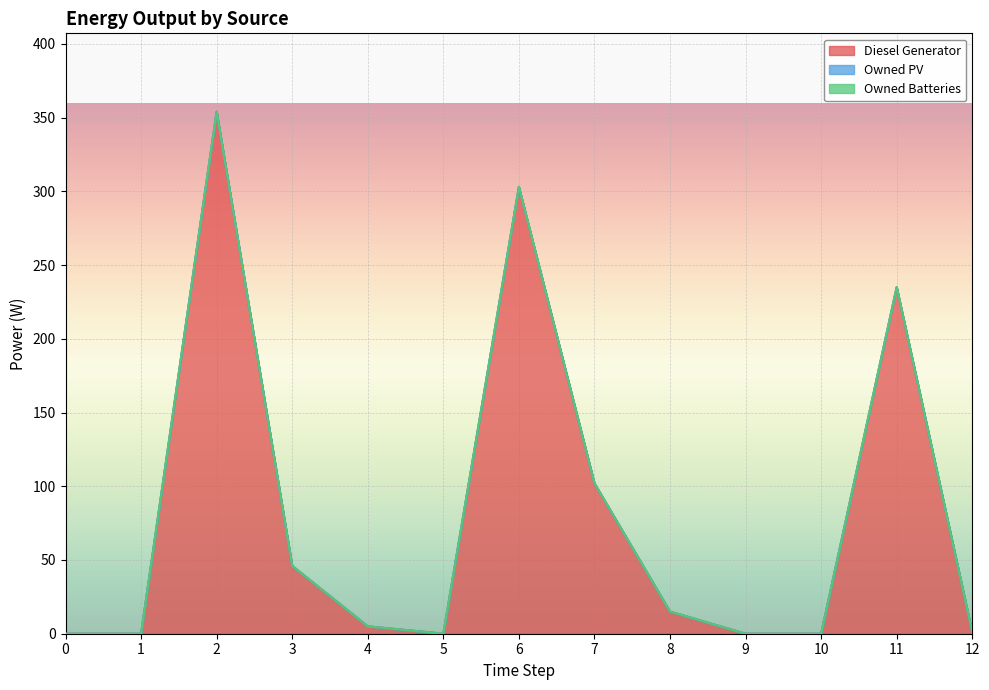

Rank the series by their maximum value, from lowest to highest.

Owned PV, Owned Batteries, Diesel Generator